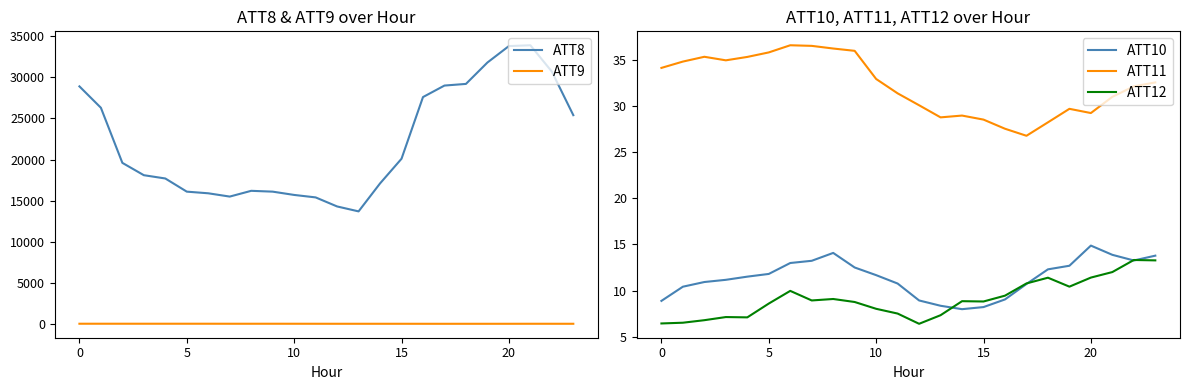

How many interior local valleys does the ATT12 series have?

5